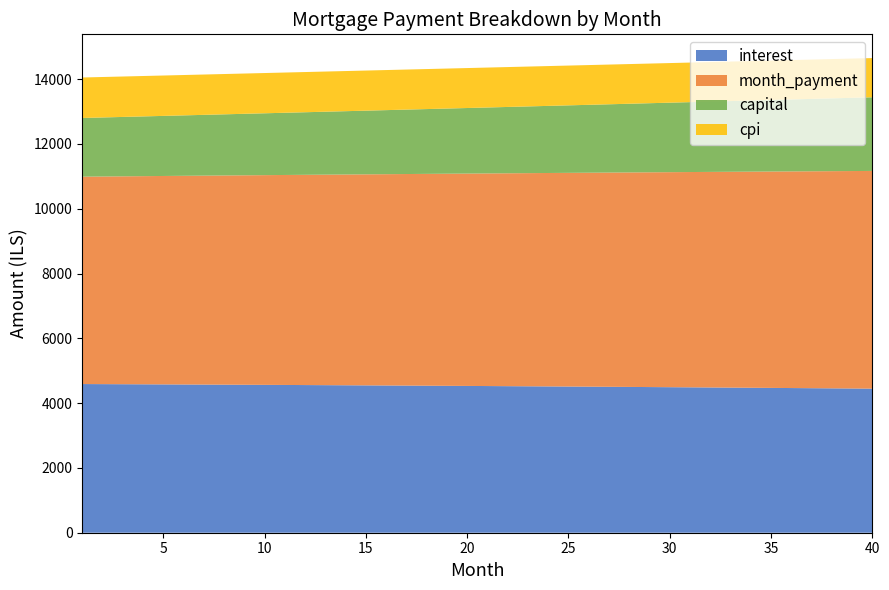

Reading left to right, what are all the values shown in this chart?

interest: 4589.1	4586.5	4583.9	4581.2	4578.4	4575.7	4572.8	4569.9	4567.0	4564.0	4560.9	4557.8	4554.6	4551.4	4548.1	4544.8	4541.4	4538.0	4534.4	4530.9	4527.3	4523.6	4519.8	4516.0	4512.2	4508.2	4504.3	4500.2	4496.1	4492.0	4487.7	4483.4	4479.1	4474.7	4470.2	4465.6	4461.0	4456.3	4451.6	4446.8
month_payment: 6400.9	6408.9	6416.9	6424.9	6432.9	6441.0	6449.0	6457.1	6465.2	6473.2	6481.3	6489.4	6497.5	6505.7	6513.8	6521.9	6530.1	6538.3	6546.4	6554.6	6562.8	6571.0	6579.2	6587.4	6595.7	6603.9	6612.2	6620.4	6628.7	6637.0	6645.3	6653.6	6661.9	6670.3	6678.6	6686.9	6695.3	6703.7	6712.0	6720.4
capital: 1811.8	1822.4	1833.0	1843.7	1854.5	1865.3	1876.2	1887.2	1898.2	1909.3	1920.4	1931.6	1942.9	1954.3	1965.7	1977.1	1988.7	2000.3	2012.0	2023.7	2035.5	2047.4	2059.4	2071.4	2083.5	2095.7	2107.9	2120.2	2132.6	2145.1	2157.6	2170.2	2182.8	2195.6	2208.4	2221.3	2234.3	2247.3	2260.4	2273.6
cpi: 1249.3	1248.6	1247.9	1247.1	1246.3	1245.6	1244.8	1244.0	1243.2	1242.3	1241.5	1240.6	1239.7	1238.9	1237.9	1237.0	1236.1	1235.1	1234.2	1233.2	1232.2	1231.1	1230.1	1229.1	1228.0	1226.9	1225.8	1224.7	1223.5	1222.4	1221.2	1220.0	1218.8	1217.6	1216.4	1215.1	1213.8	1212.6	1211.2	1209.9